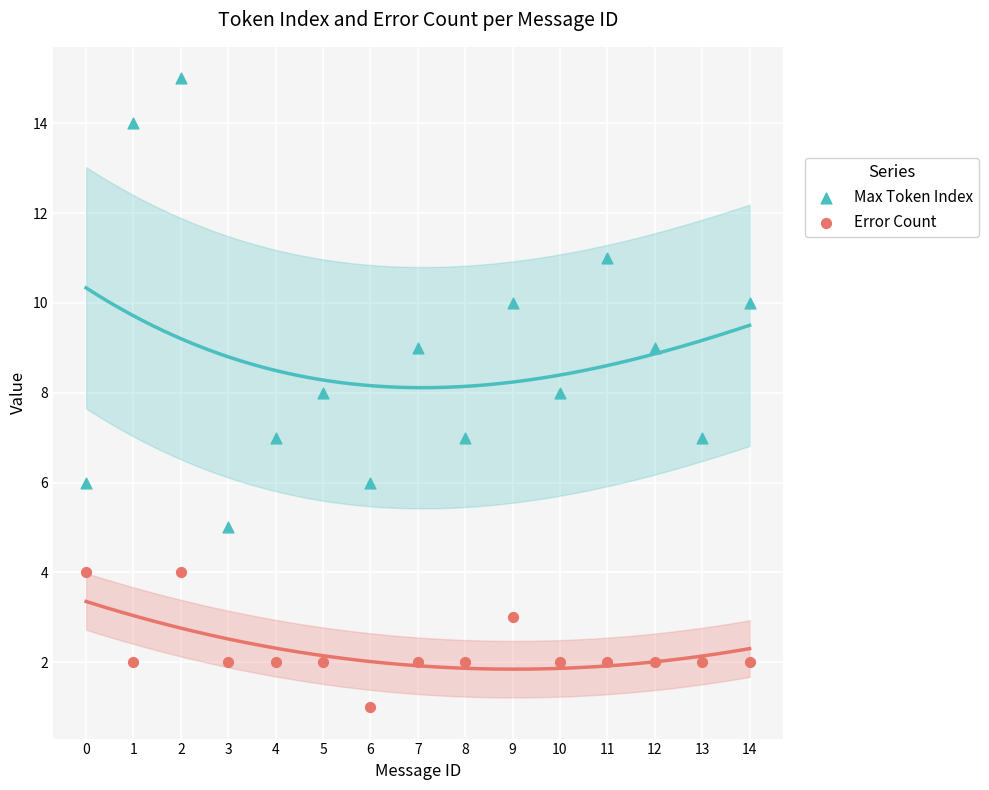

Which series contains the lowest Y value?

Error Count